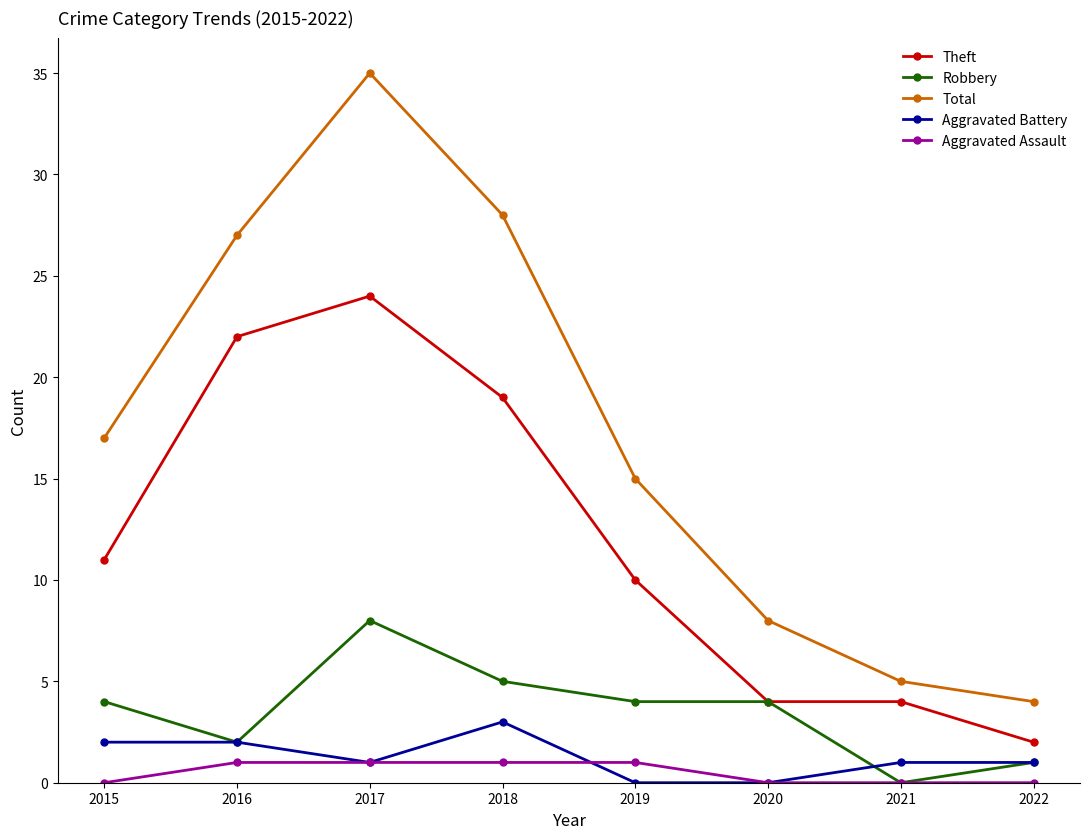

Reading right to left, what are all the values shown in this chart?

Theft: 2	4	4	10	19	24	22	11
Robbery: 1	0	4	4	5	8	2	4
Total: 4	5	8	15	28	35	27	17
Aggravated Battery: 1	1	0	0	3	1	2	2
Aggravated Assault: 0	0	0	1	1	1	1	0